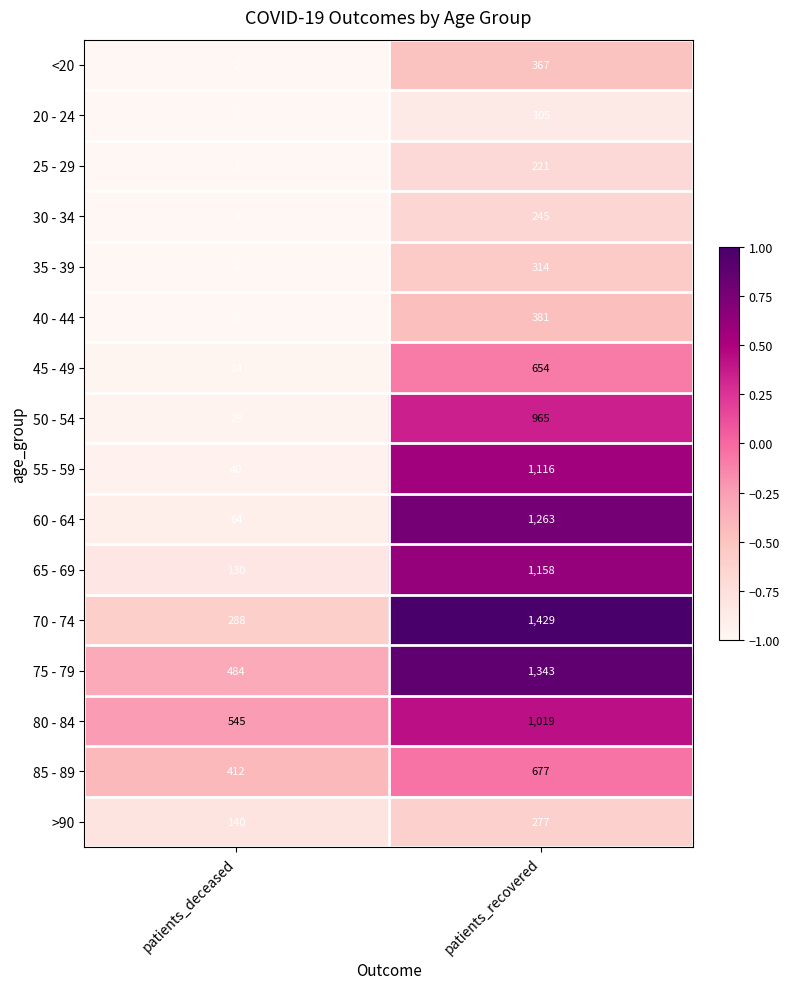

Is it true that 50 - 54 equals 965 at patients_recovered?

True